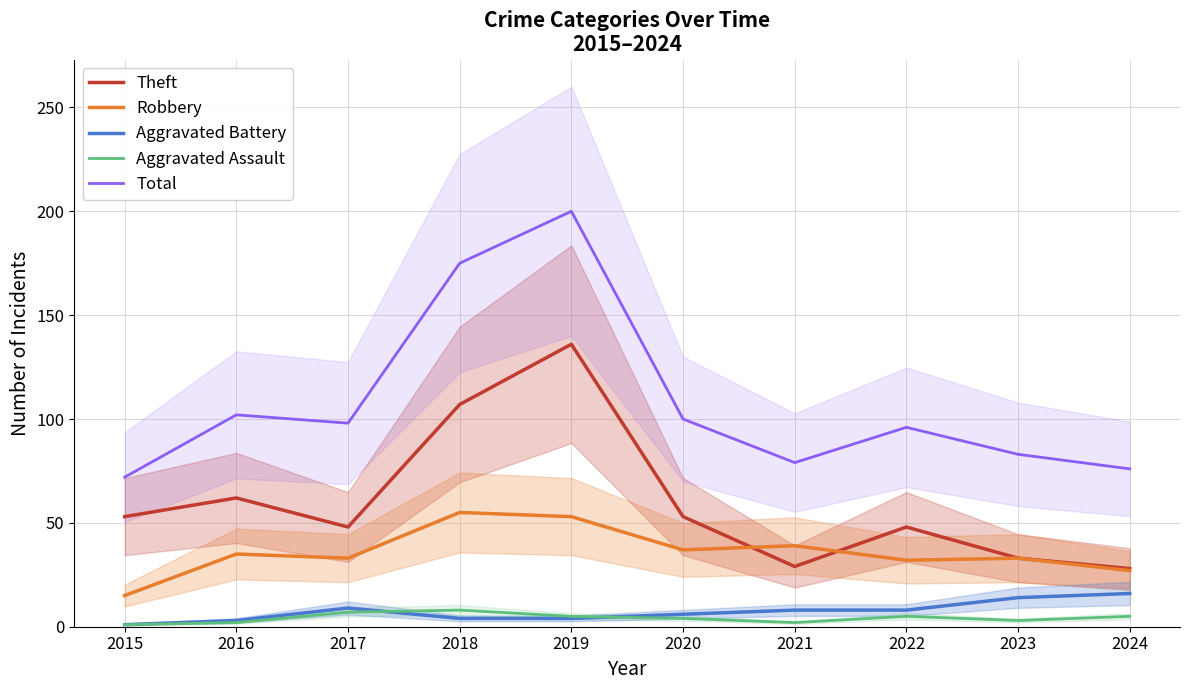

Is the value of Theft at 2015 greater than the value of Robbery at 2015?

Yes